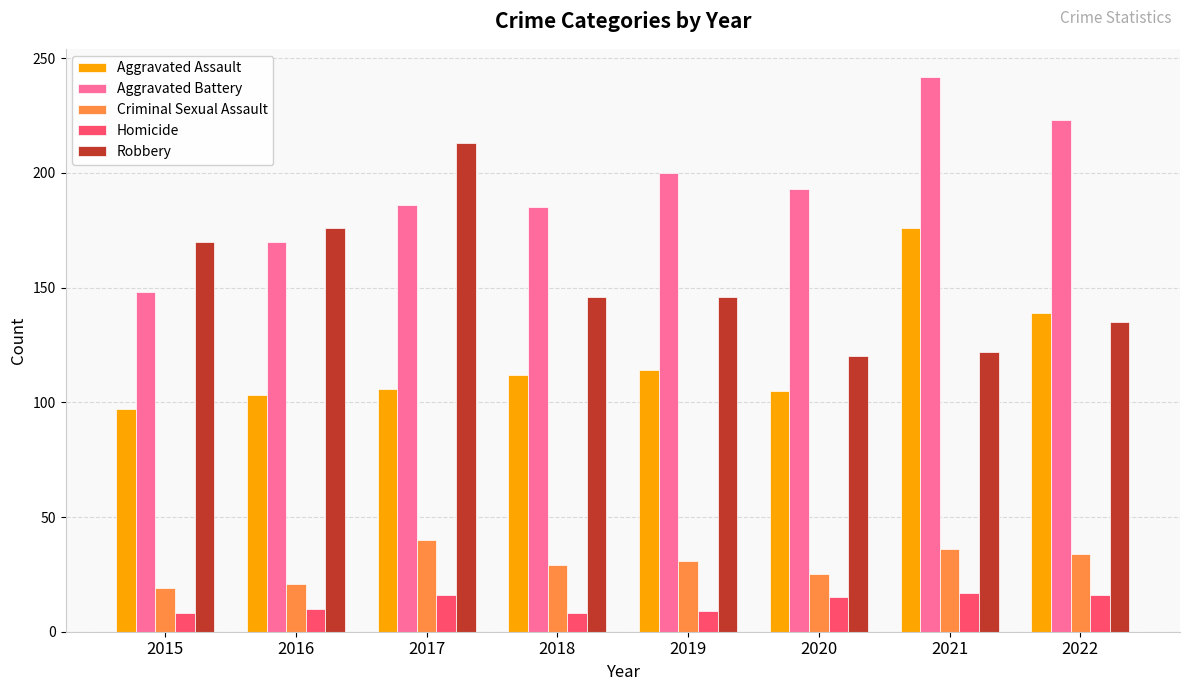

Rank the series at 2021 from lowest to highest value.

Homicide, Criminal Sexual Assault, Robbery, Aggravated Assault, Aggravated Battery